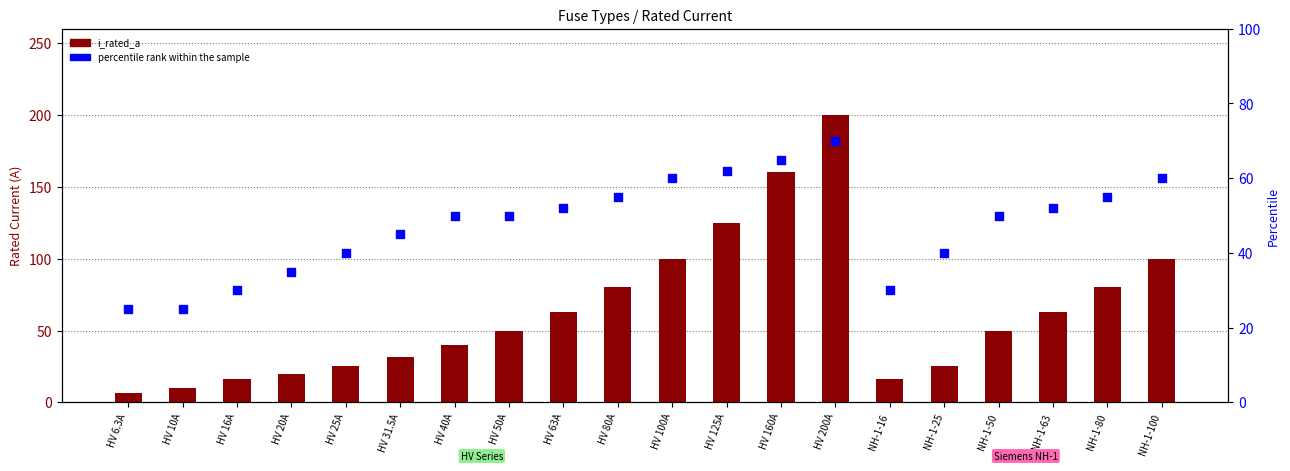

At which category is the sum across all series the highest?

HV 200A